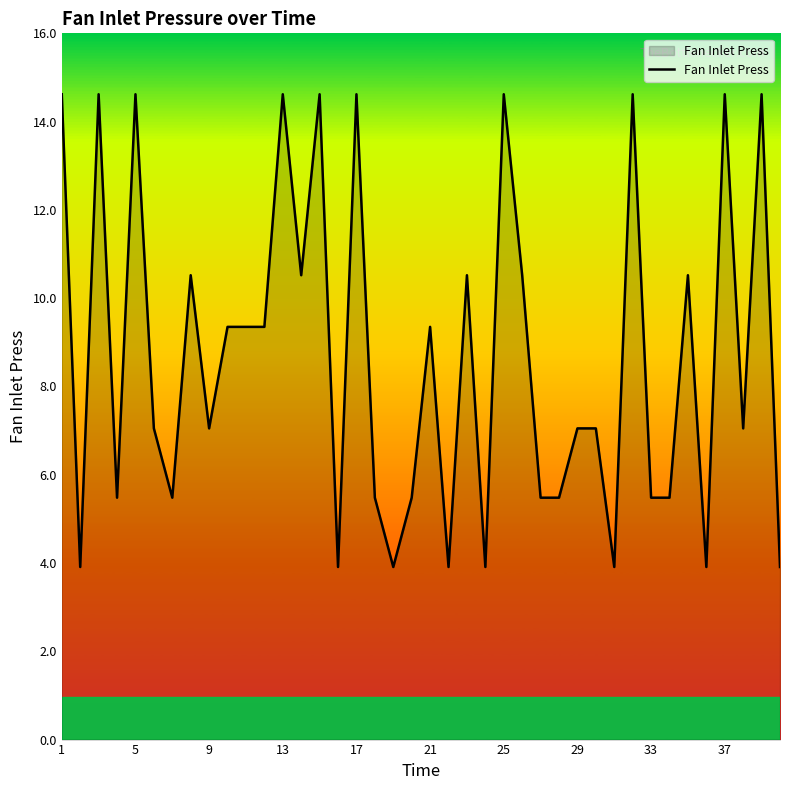

What is the smallest value displayed?

3.9